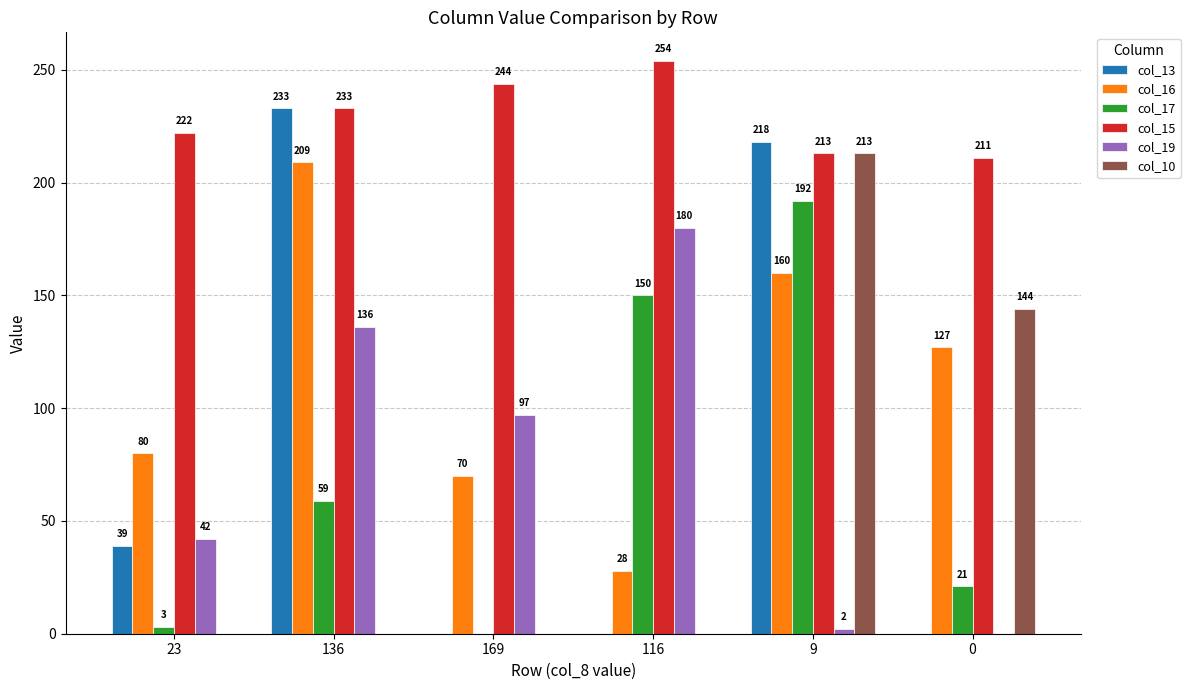

Reading left to right, what are all the values shown in this chart?

col_13: 39	233	0	0	218	0
col_16: 80	209	70	28	160	127
col_17: 3	59	0	150	192	21
col_15: 222	233	244	254	213	211
col_19: 42	136	97	180	2	0
col_10: 0	0	0	0	213	144